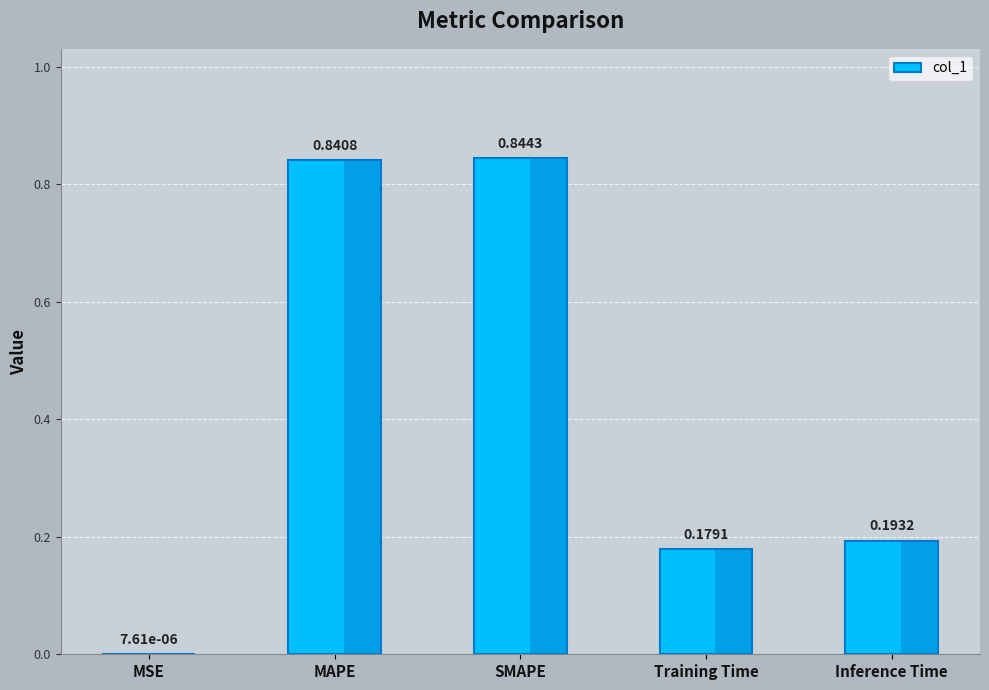

Between Inference Time and MSE, which is larger?

Inference Time